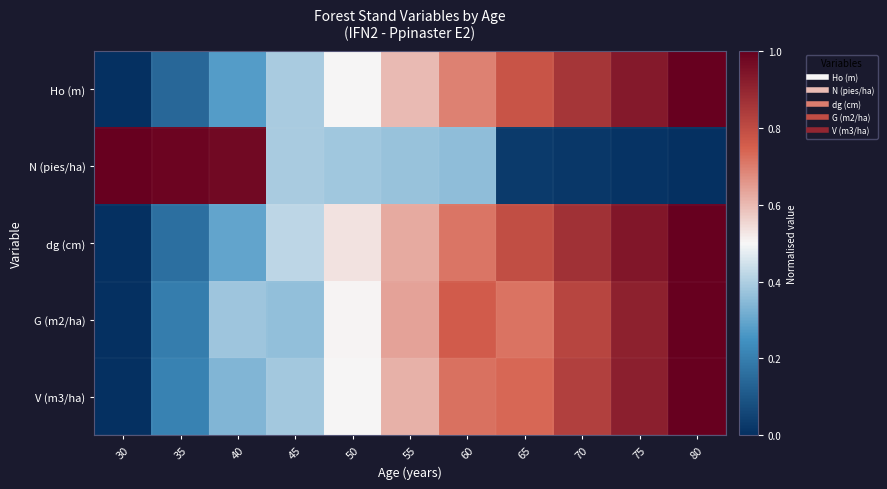

Which series has the largest range (max minus min)?

Ho (m)